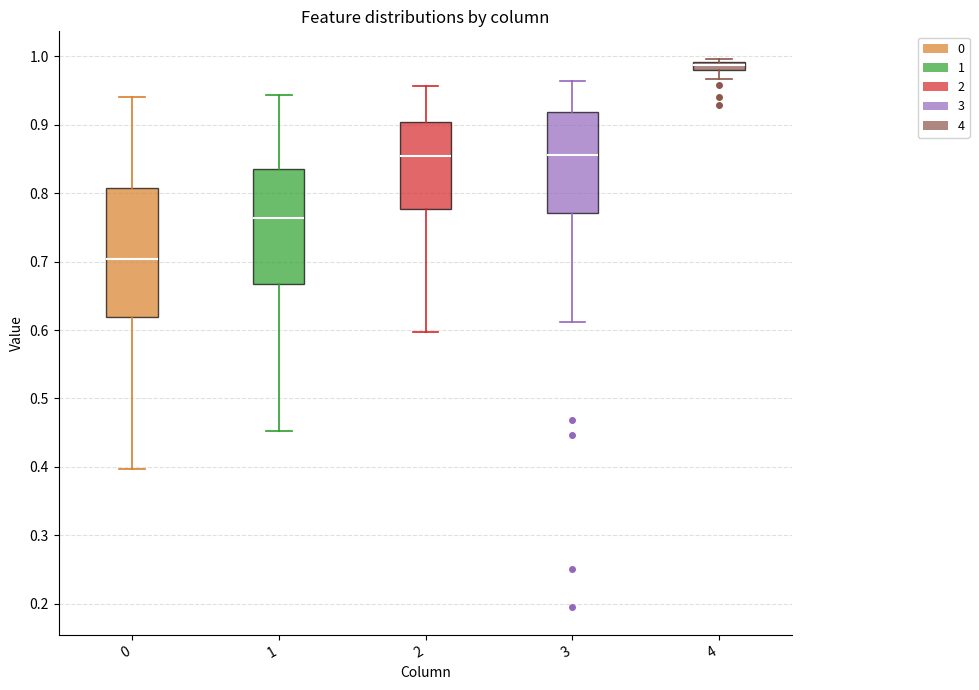

Which box's median line is the highest?

4